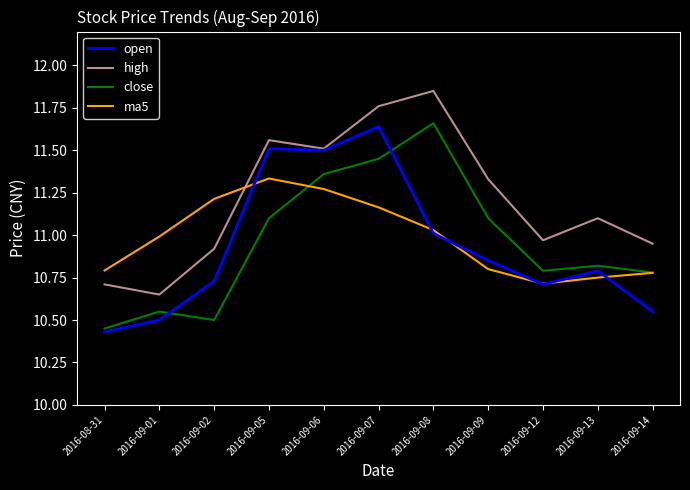

What is the difference between the highest and lowest values at 2016-09-09?

0.5